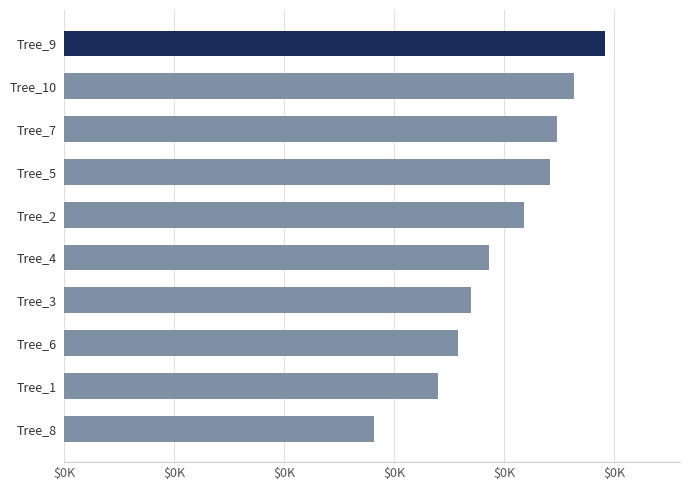

Are the bars horizontal?

Yes